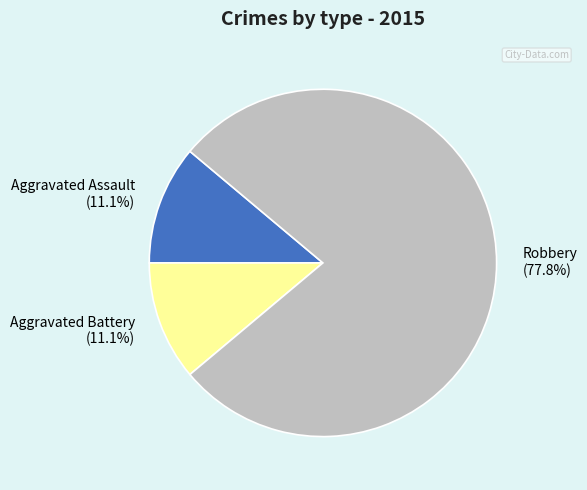

To the nearest percent, what is the combined percentage of Aggravated Battery and Aggravated Assault?

22%